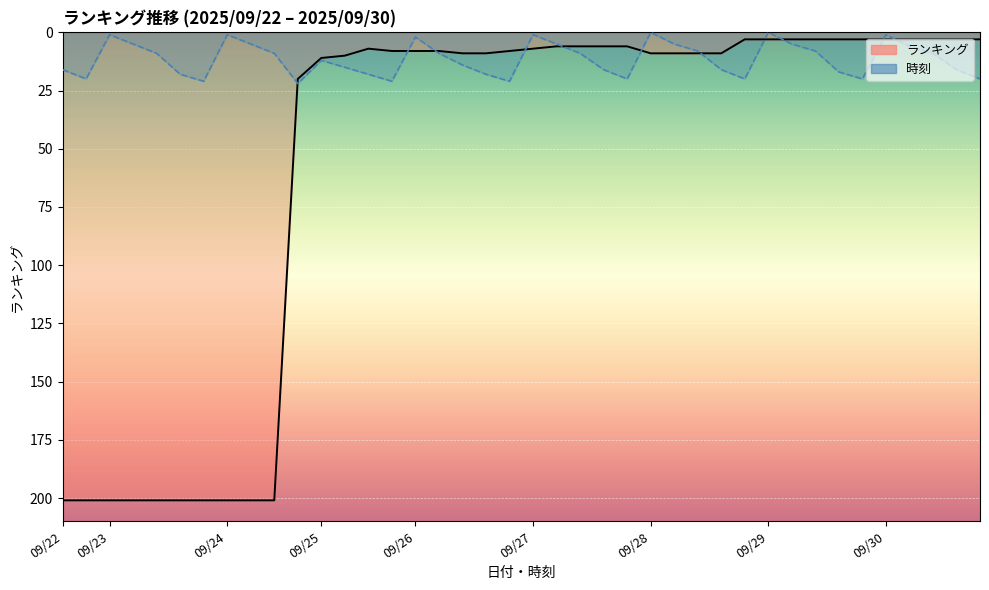

List the series in order of their peak value, highest first.

ランキング, 時刻